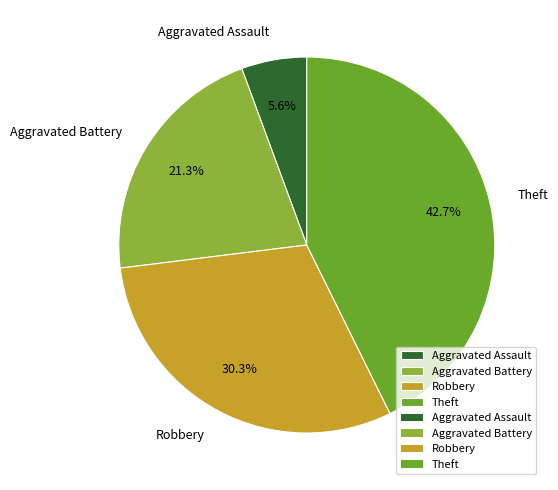

Rank the categories by value from highest to lowest.

Theft, Robbery, Aggravated Battery, Aggravated Assault